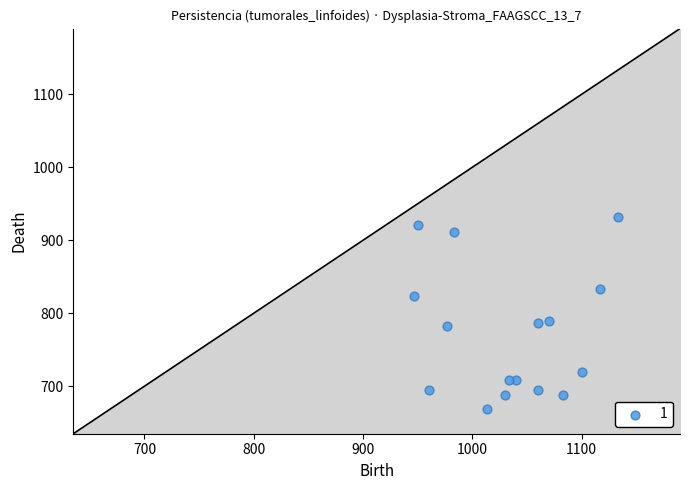

What is the range of X values (max minus min)?

186.7